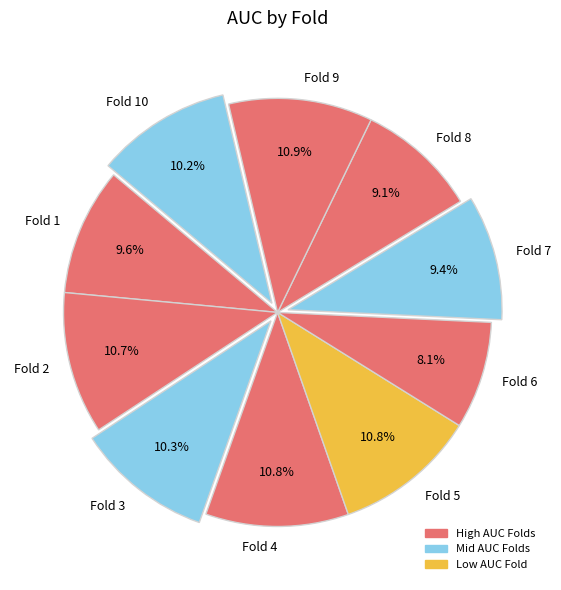

What percentage is NOT represented by Fold 8?

90.9%